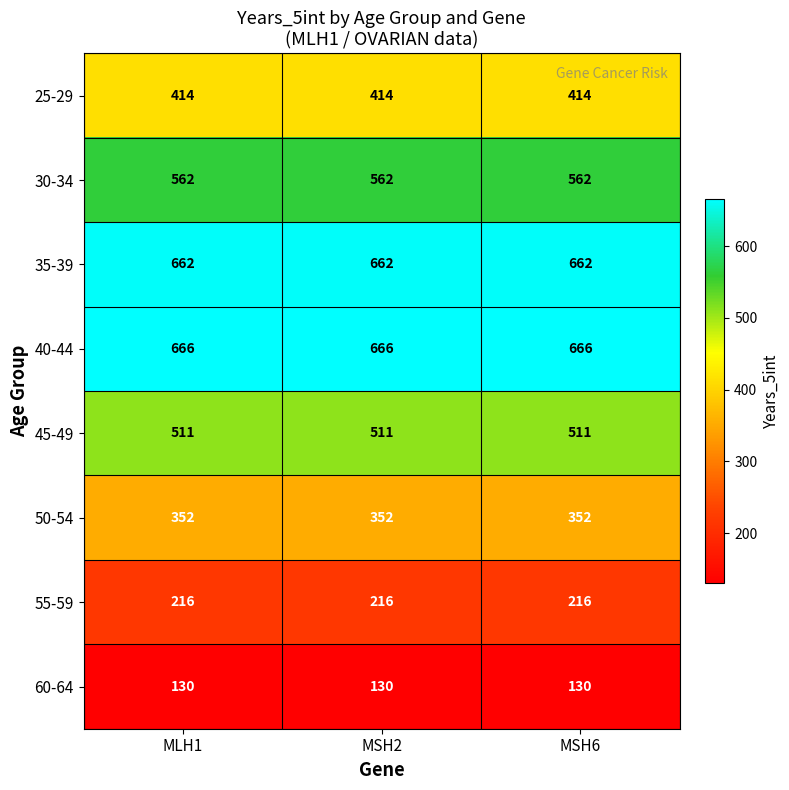

What is the total value across all series at MSH6?

3513